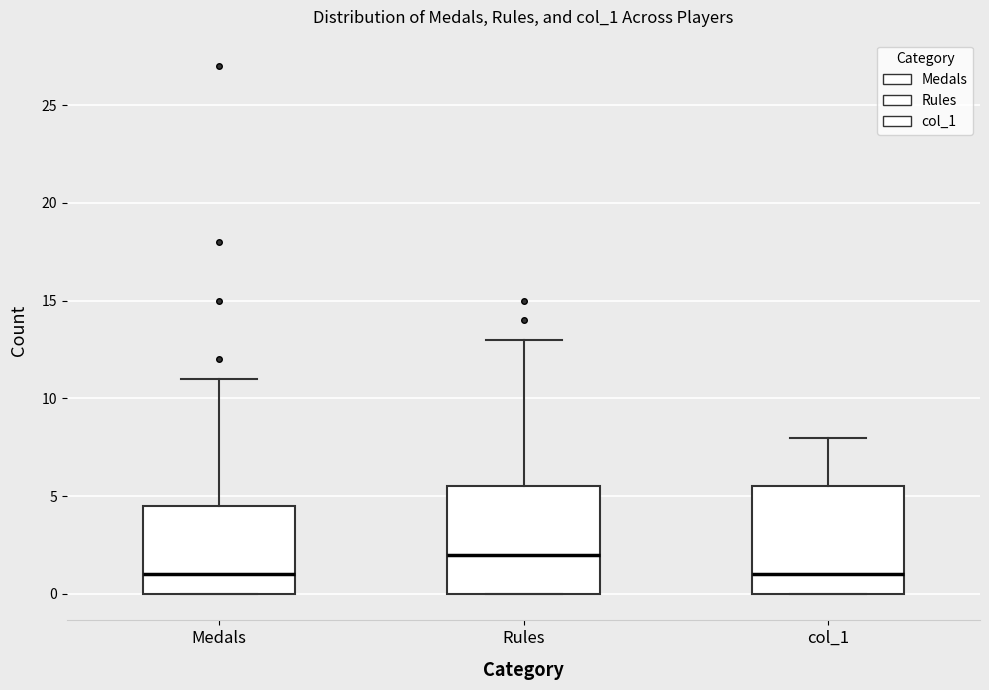

Reading left to right, transcribe this box plot: for each box, give where its median line is, the range the box spans, and where its two whiskers end, as read against the y-axis. The values are not printed on the chart, so give them approximately, as read against the axis.

Medals: median 1.0, box 0.0 to 4.5, whiskers 0.0 to 11.0
Rules: median 2.0, box 0.0 to 5.5, whiskers 0.0 to 13.0
col_1: median 1.0, box 0.0 to 5.5, whiskers 0.0 to 8.0